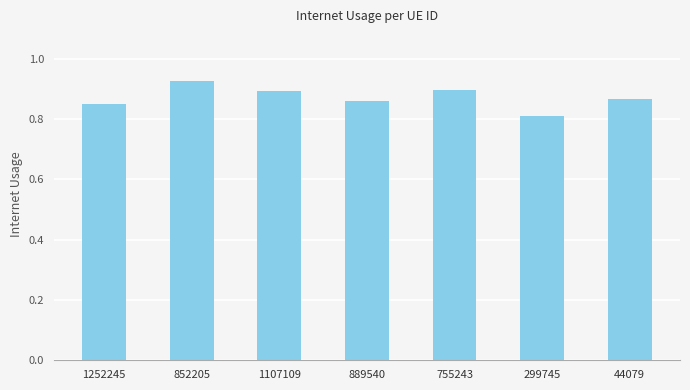

True or false: the data shows 0.9 at 1107109.

True